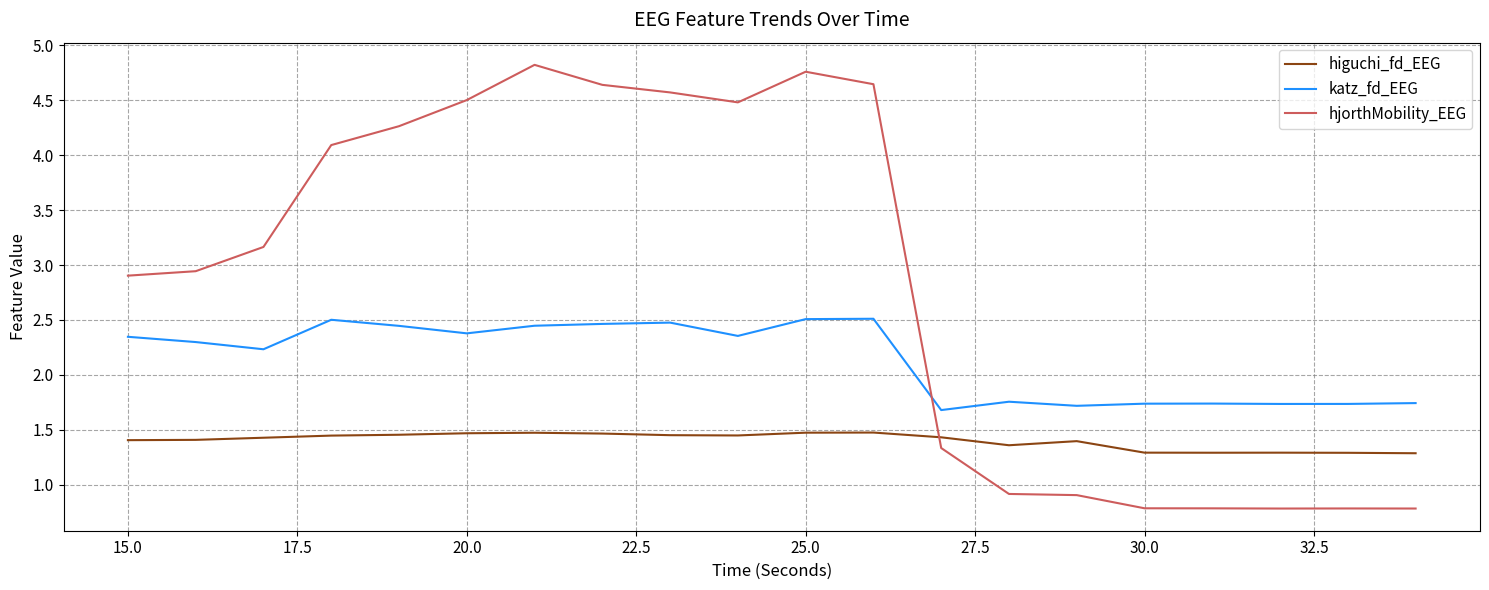

What is the difference between the maximum and second lowest values in the katz_fd_EEG series?

0.8